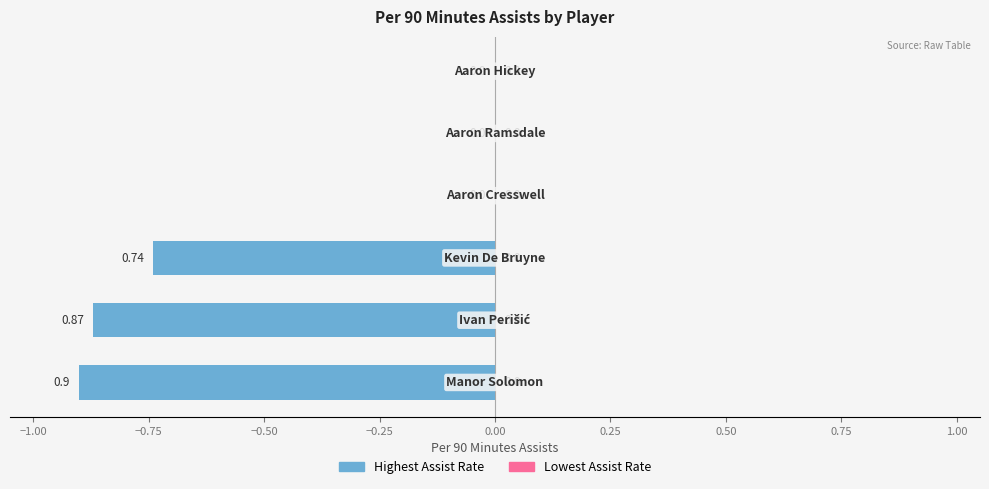

What is the sum of all values?

-2.5